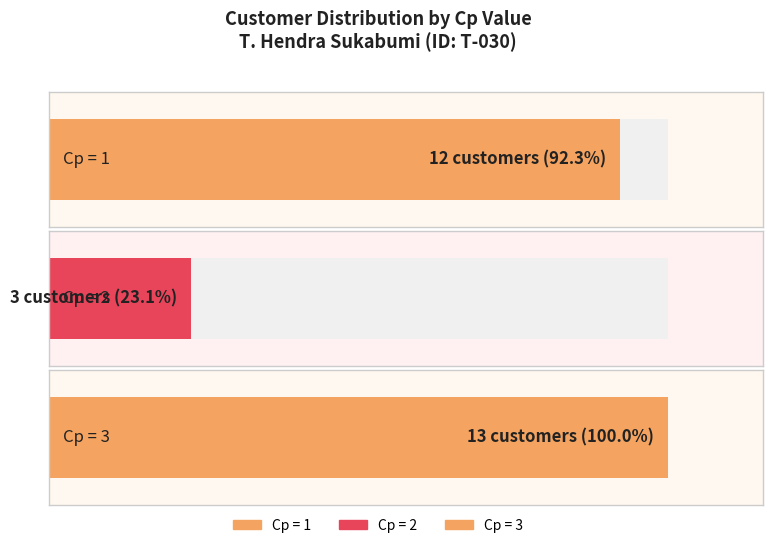

Reading left to right, extract all data points from this chart.

Cp_1=12	Cp_2=3	Cp_3=13